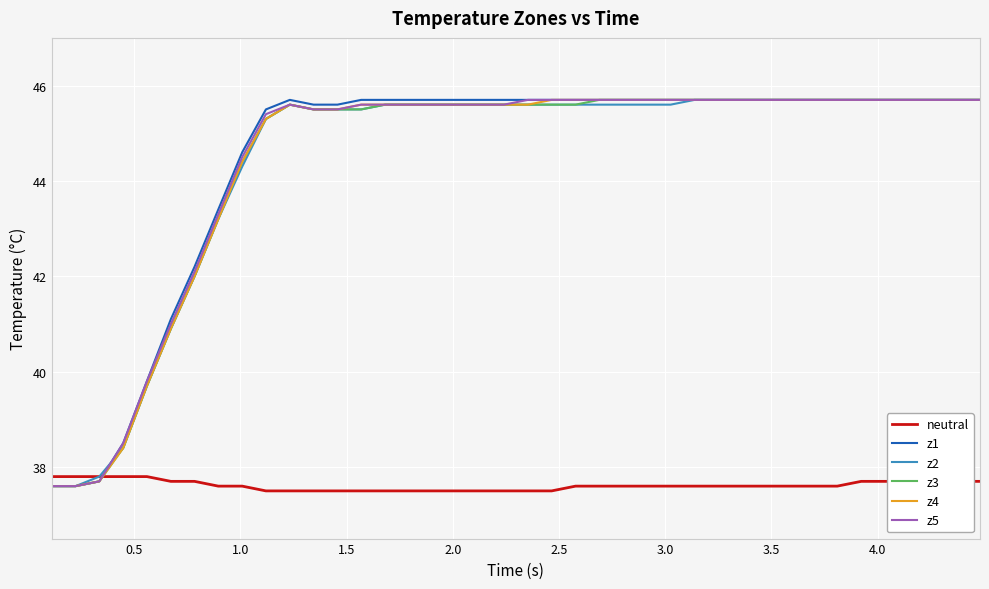

What is the highest value of the z4 series?

45.7